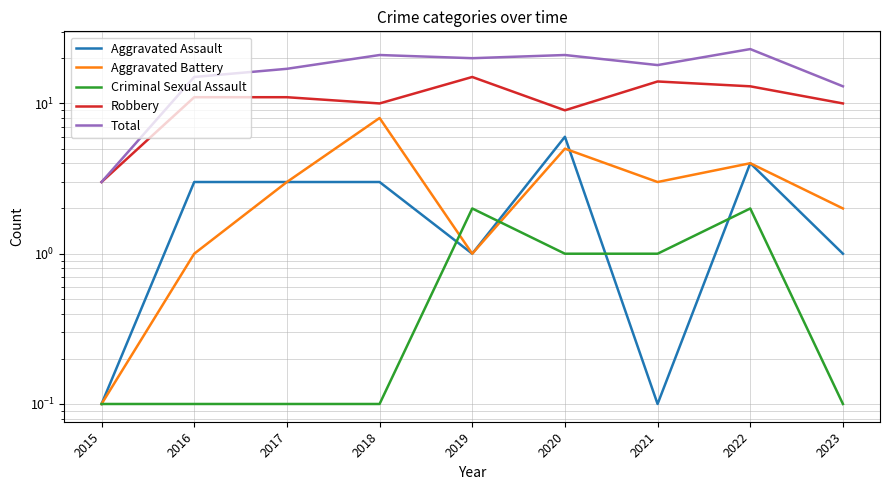

The value of Total at 2017 is 17.0. True or false?

True